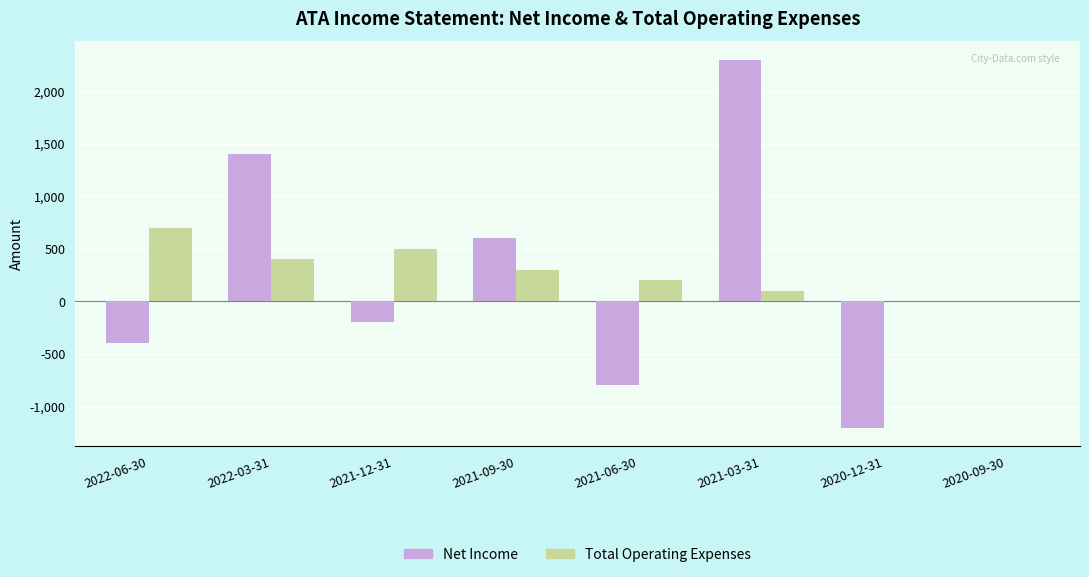

At which category is the sum across all series the highest?

2021-03-31